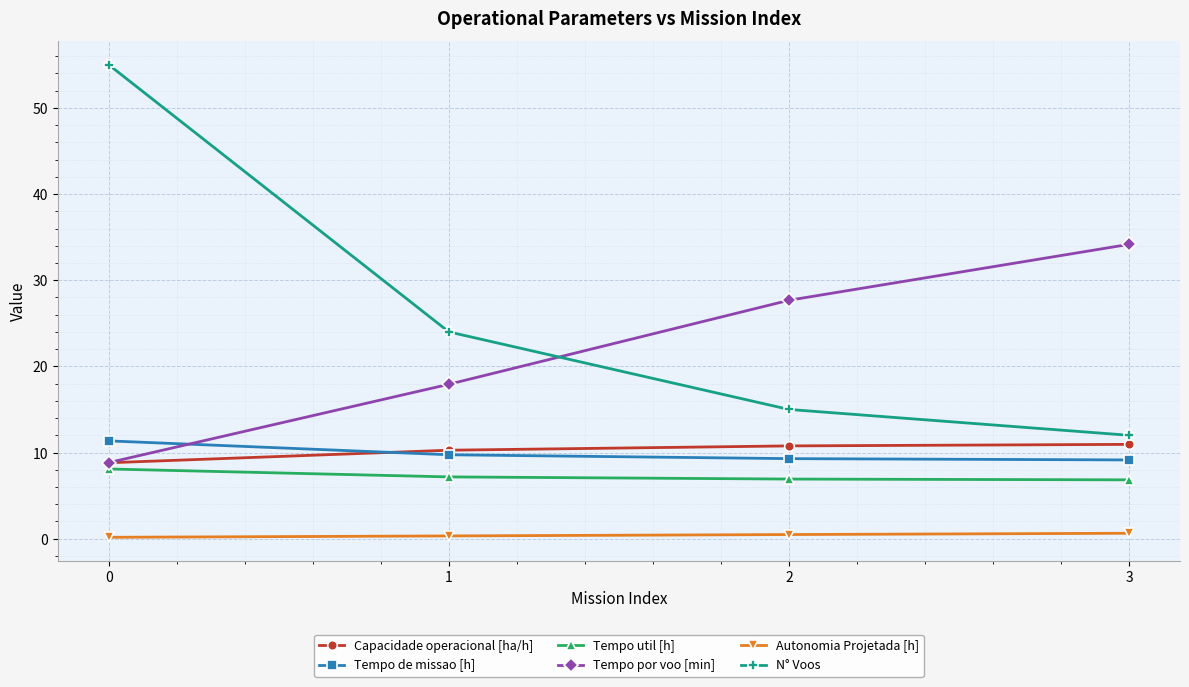

What is the maximum value for N° Voos?

55.0